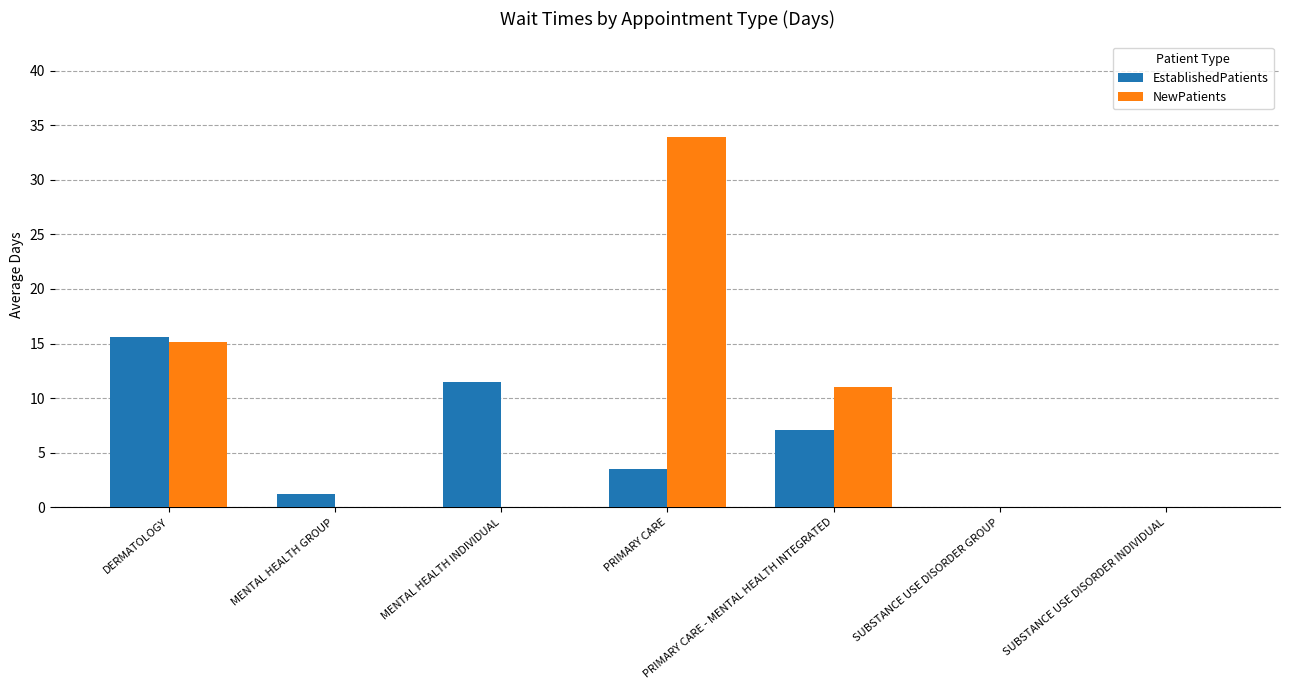

What position from the right is MENTAL HEALTH GROUP?

6